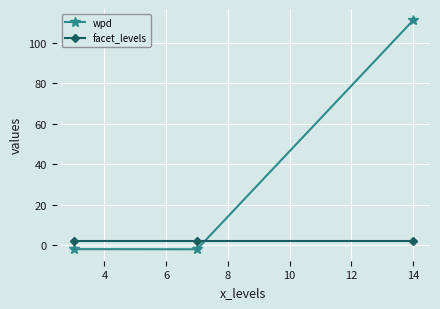

Which series has the largest total across all categories?

wpd